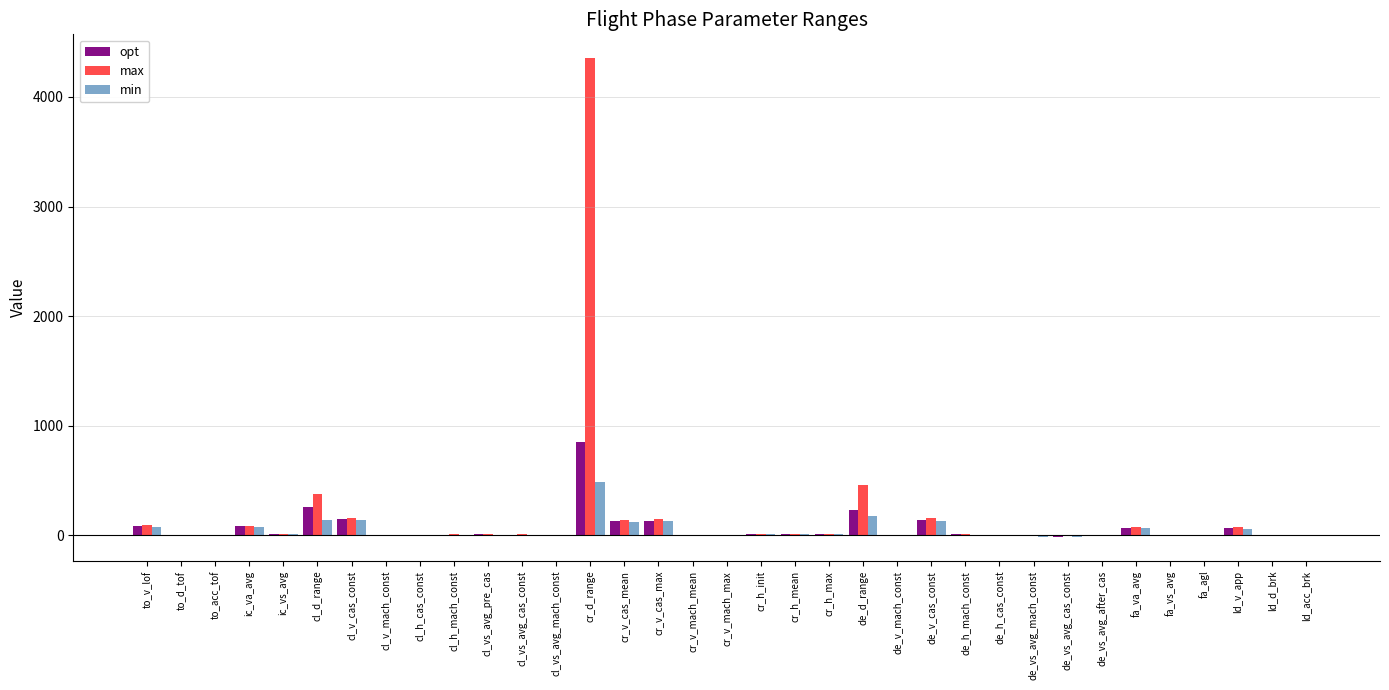

At which category is the sum across all series the highest?

cr_d_range